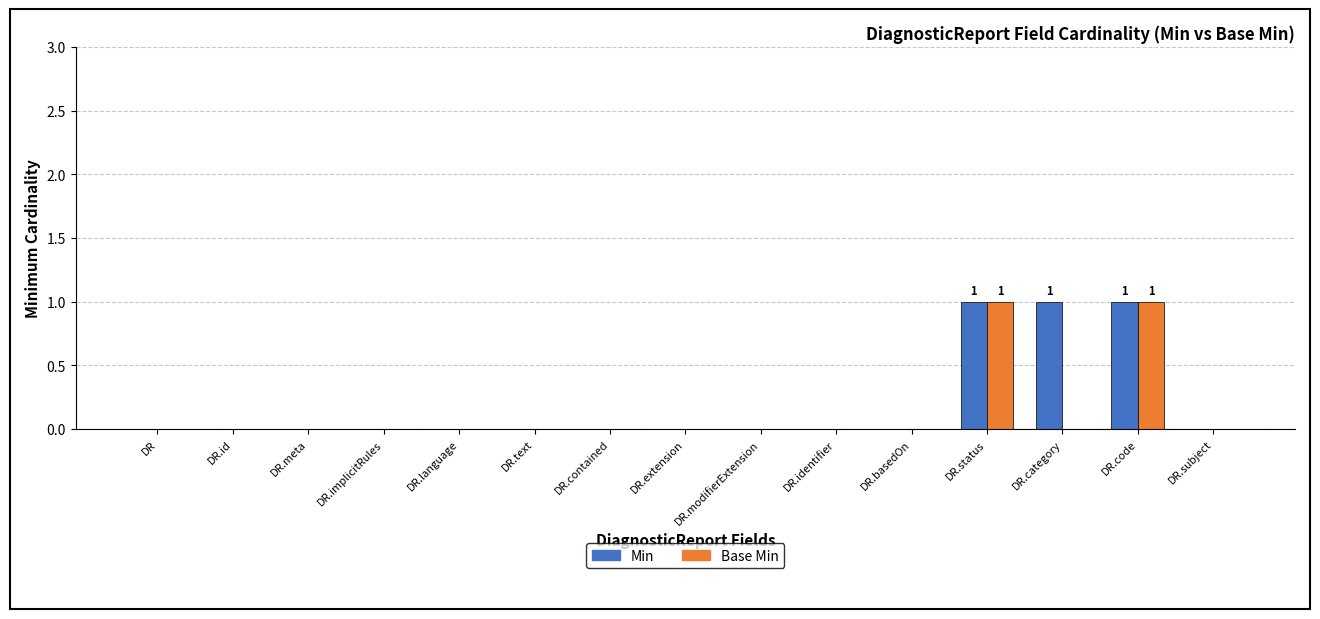

The value of Min at DR.extension is 1. True or false?

False